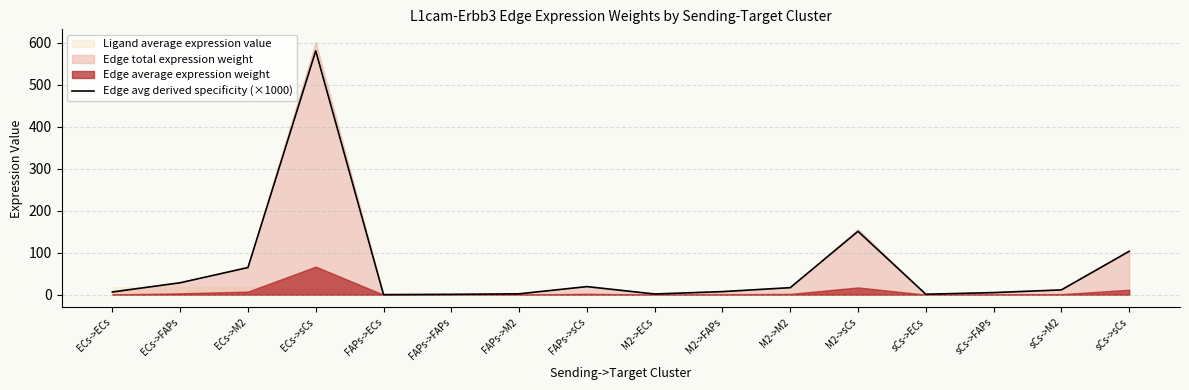

The chart shows a value of 19.3 at FAPs->sCs. True or false?

True